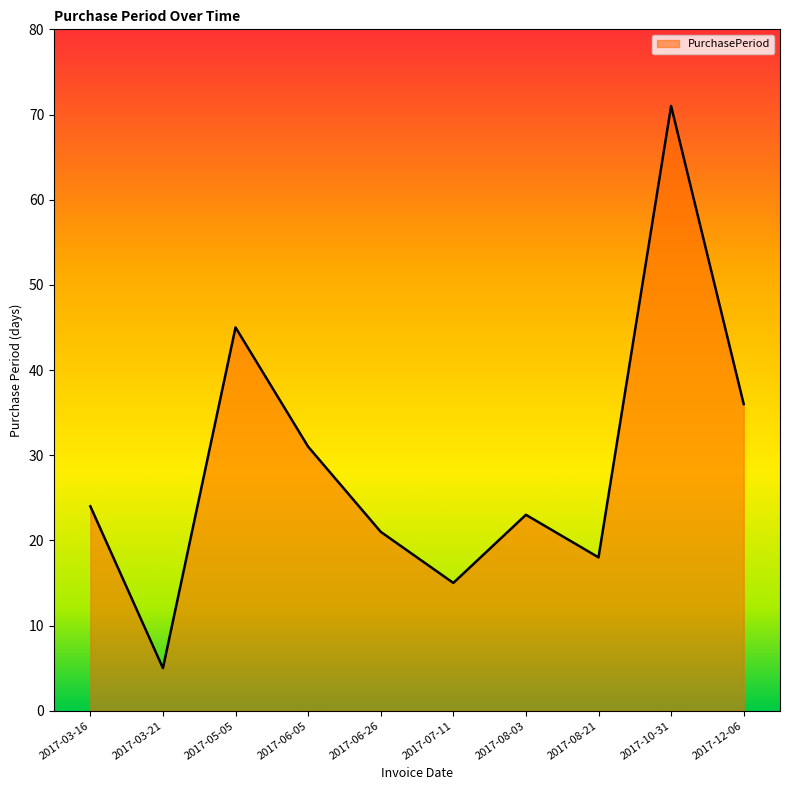

Is it true that the value at 2017-06-05 is 31?

True